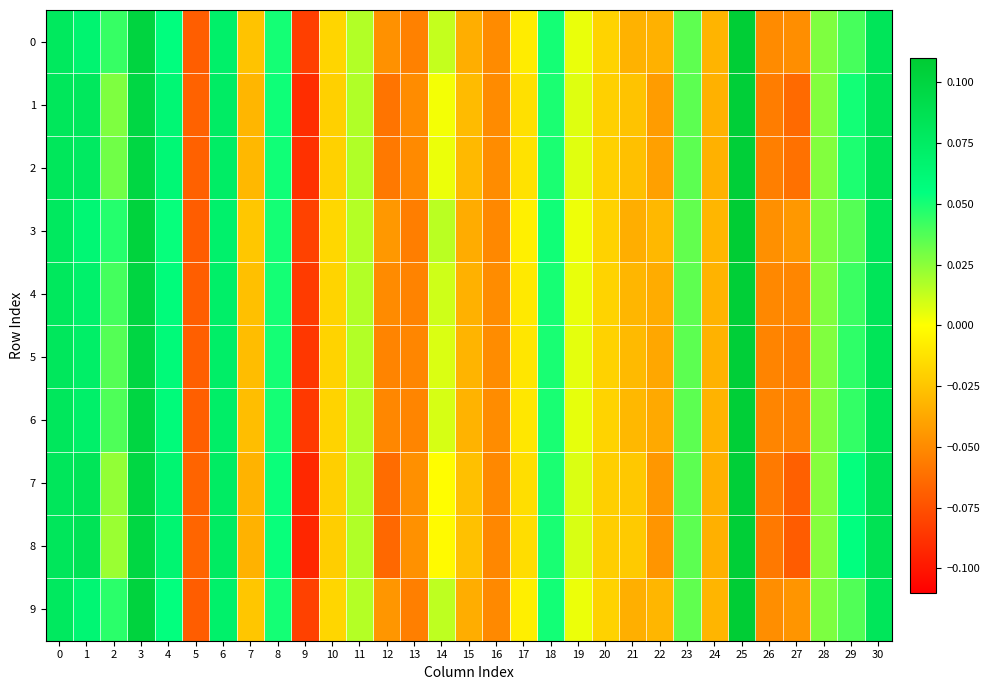

At how many categories does at least one series exceed 0?

16